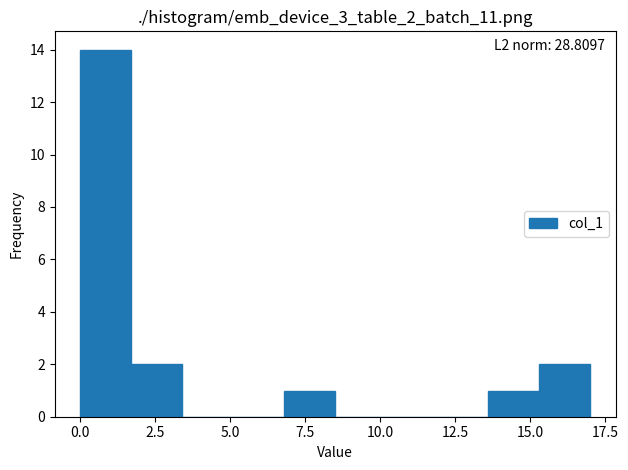

Read against the x-axis, roughly where is the centre of the tallest bar?

1.0